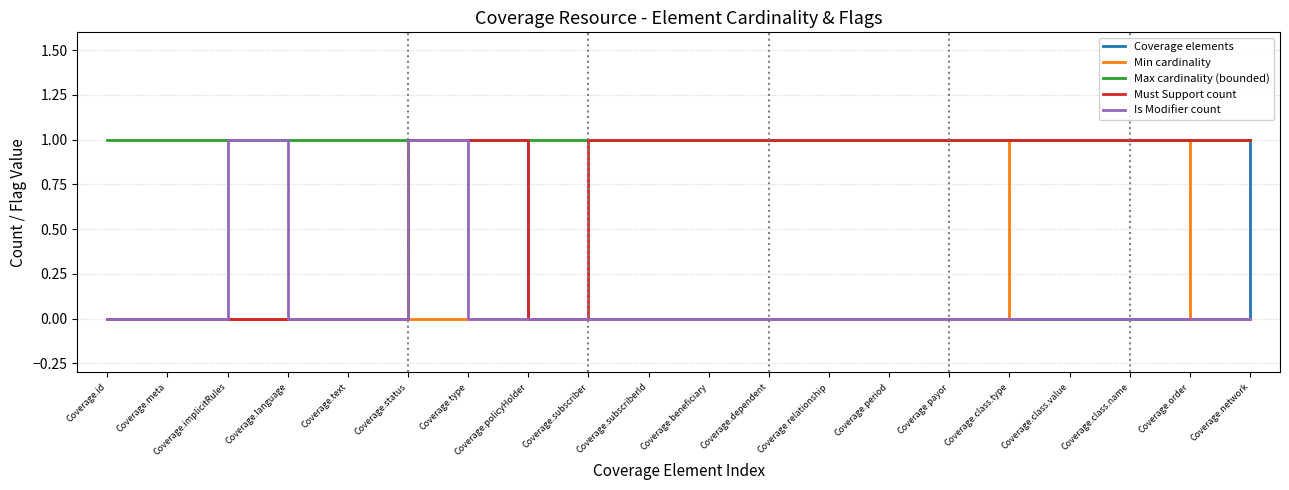

Count the number of categories in the chart.

20